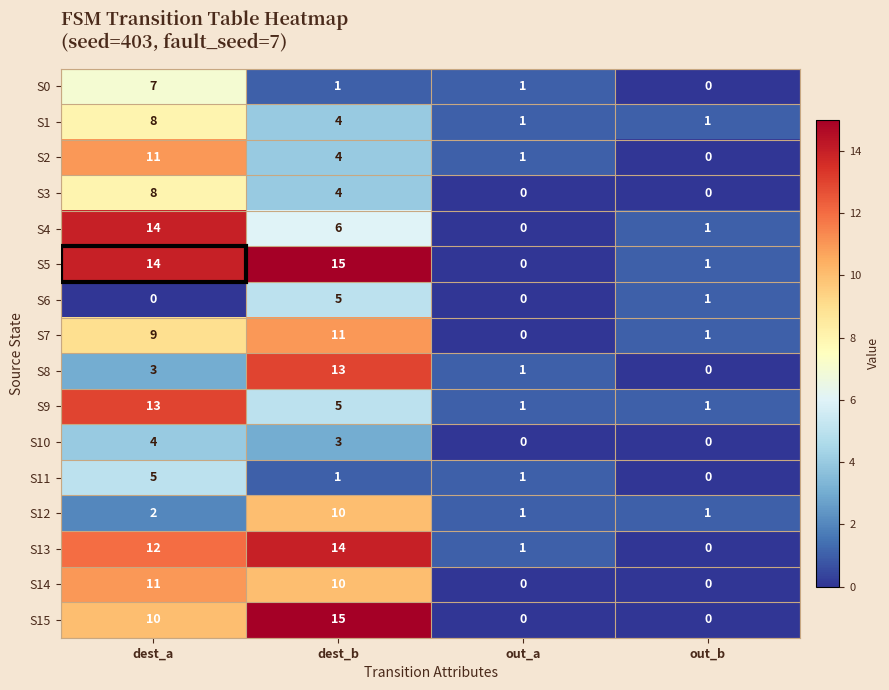

At which label is S15 closest to 7?

dest_a